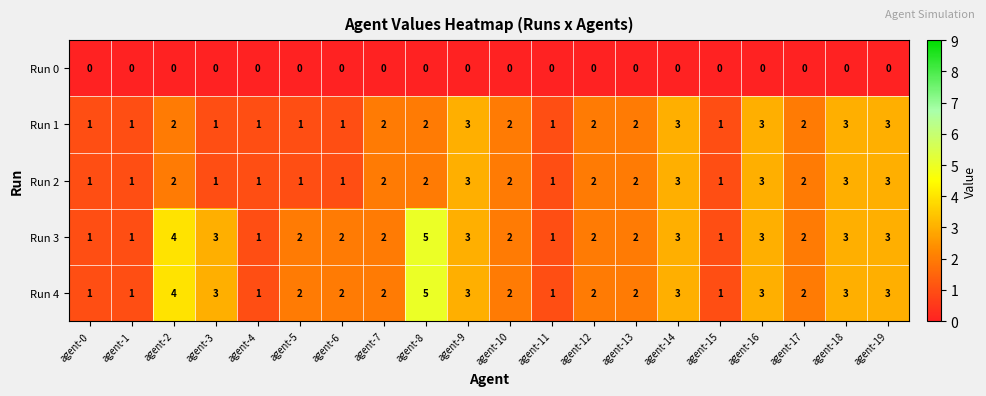

What is the difference between the highest and lowest values at agent-8?

5